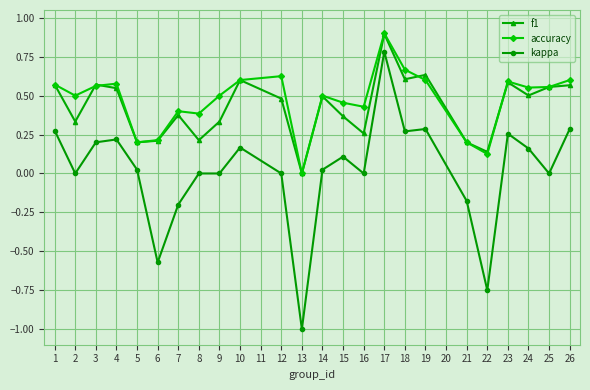

The value of kappa at 14 is 0.0. True or false?

True